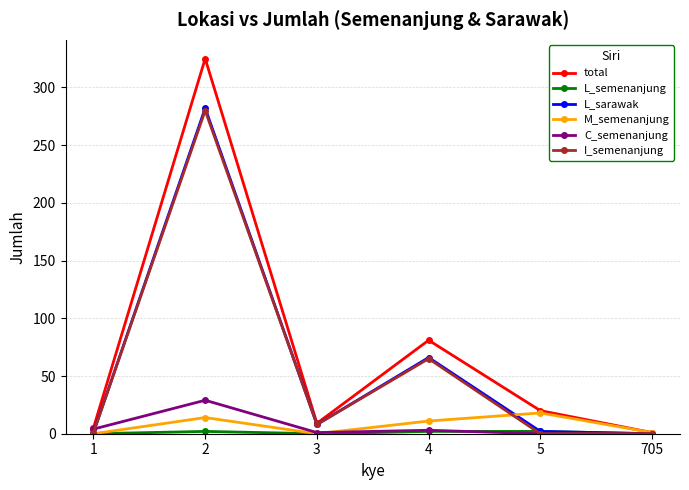

Count the number of data series in this chart.

6